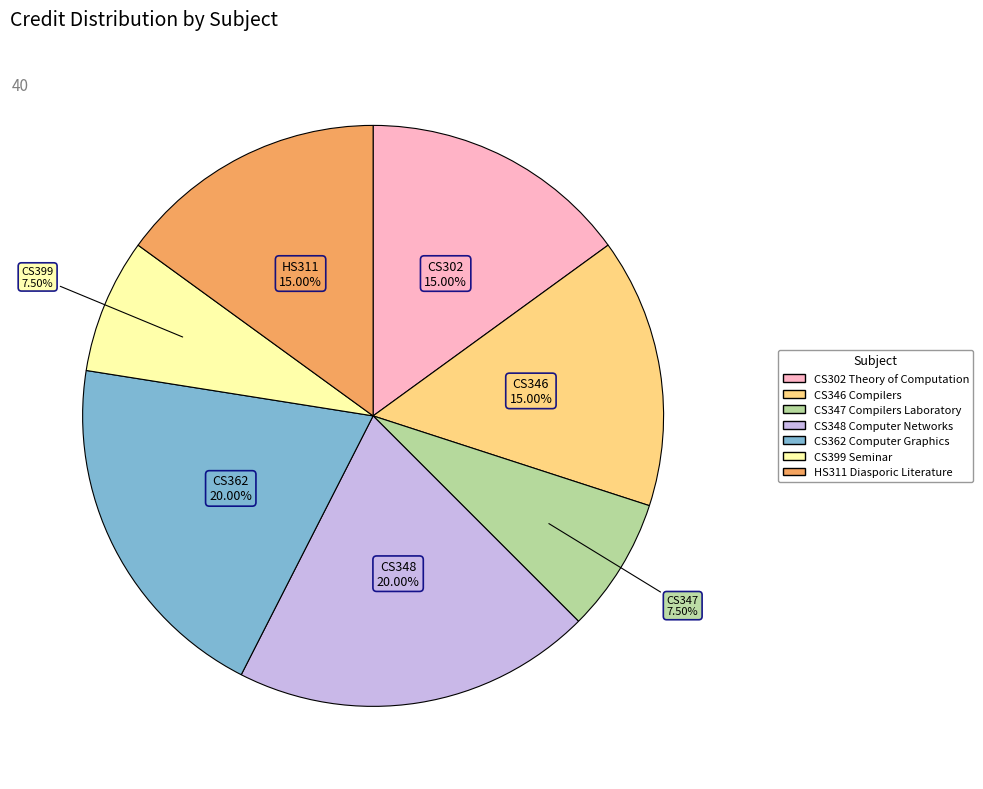

Which has a higher value, HS311 Diasporic Literature or CS348 Computer Networks?

CS348 Computer Networks